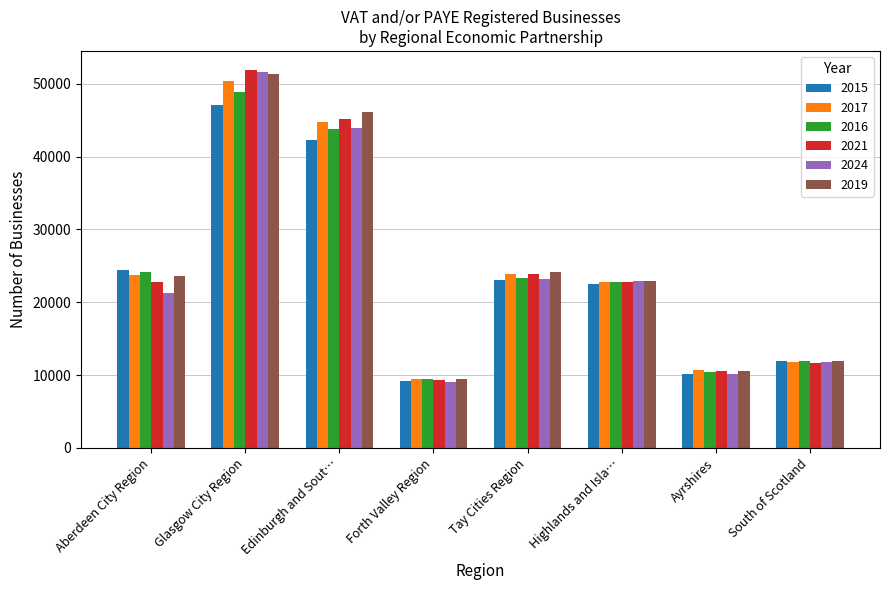

What is the label of the 2nd bar from the left?

Glasgow City Region